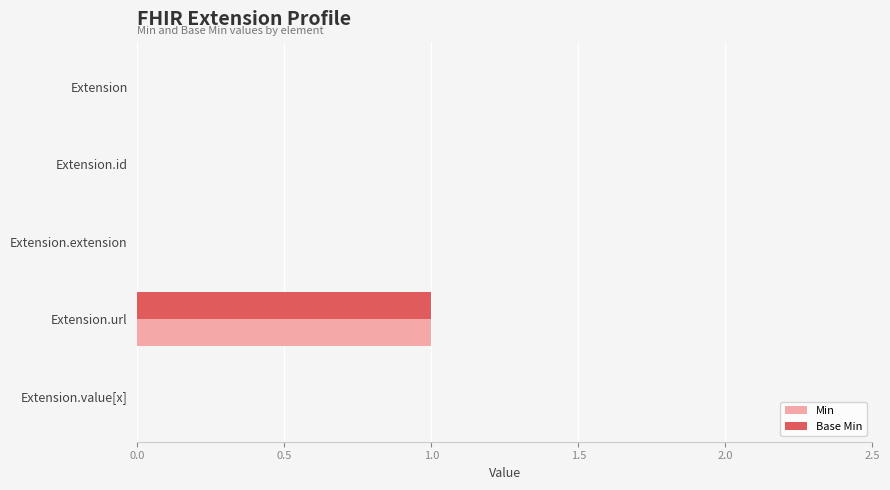

At which category is the sum across all series the highest?

Extension.url